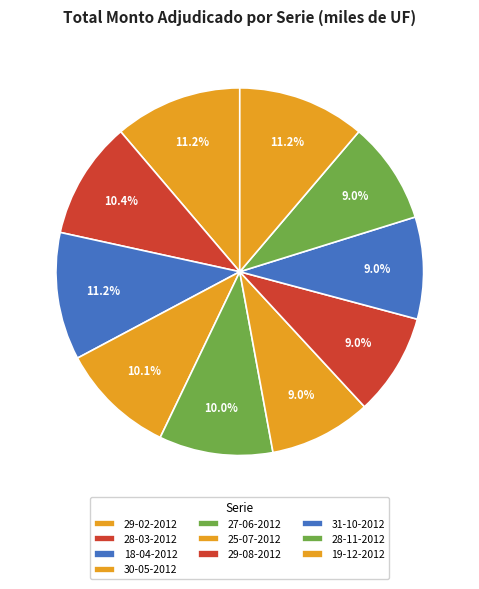

How many slices are in this pie chart?

10